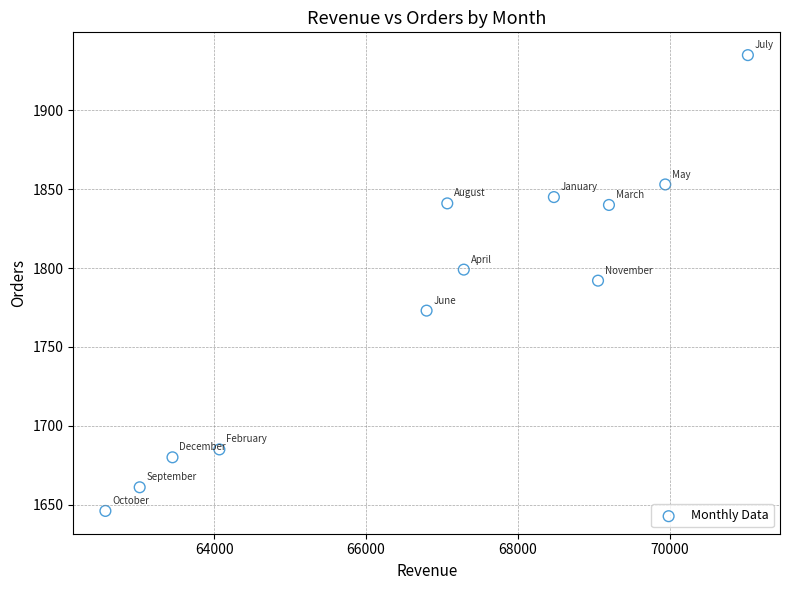

What is the range of Y values (max minus min)?

289